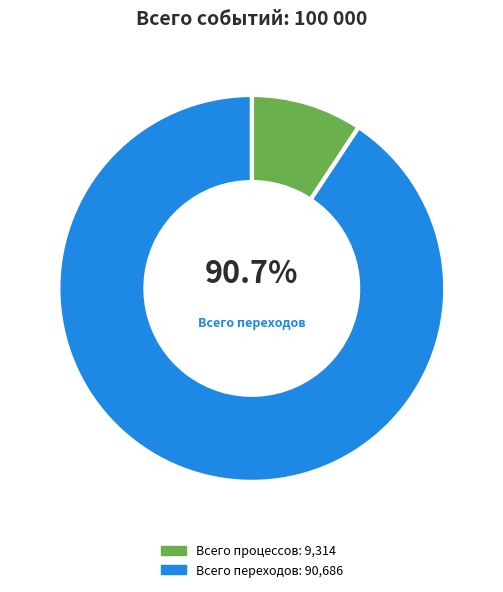

Count the number of slices in the pie.

2